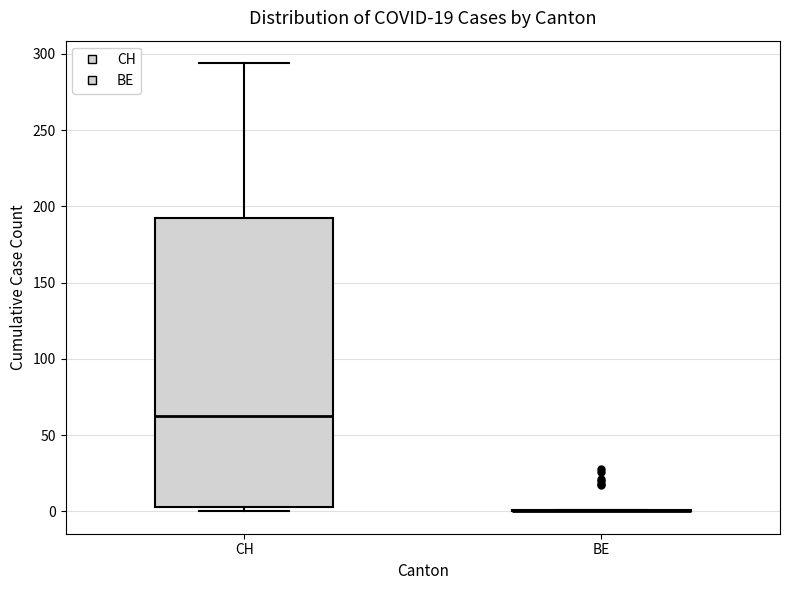

Where does the upper whisker of the box for CH end on the y-axis? The values are not printed on the chart, so give them approximately, as read against the axis.

295